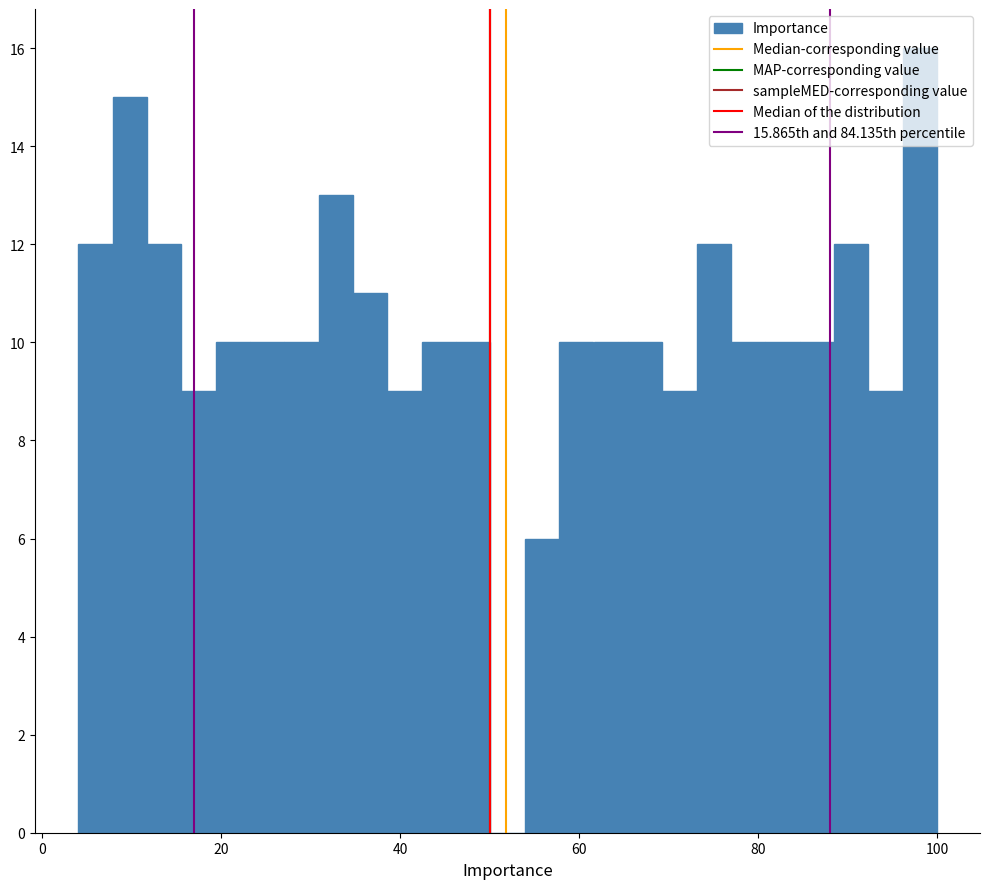

Around what value on the x-axis is the tallest bar? Give the approximate position of its centre, as read against the axis.

98